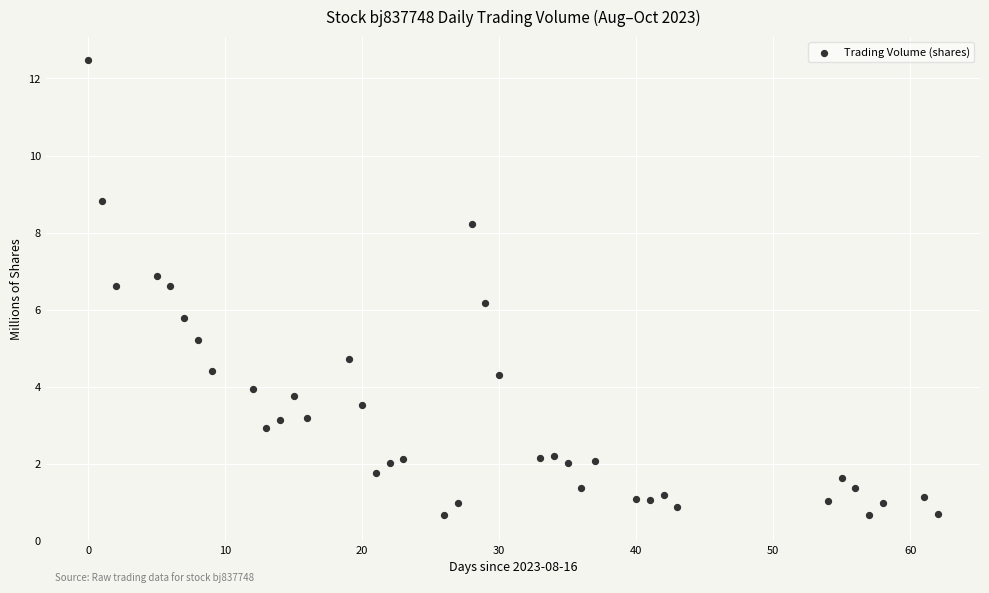

What is the range of Y values (max minus min)?

11.8